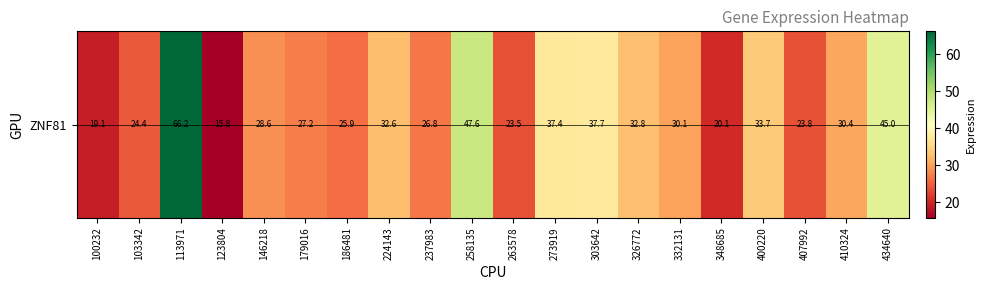

The chart shows a value of 32.6 at 224143. True or false?

True